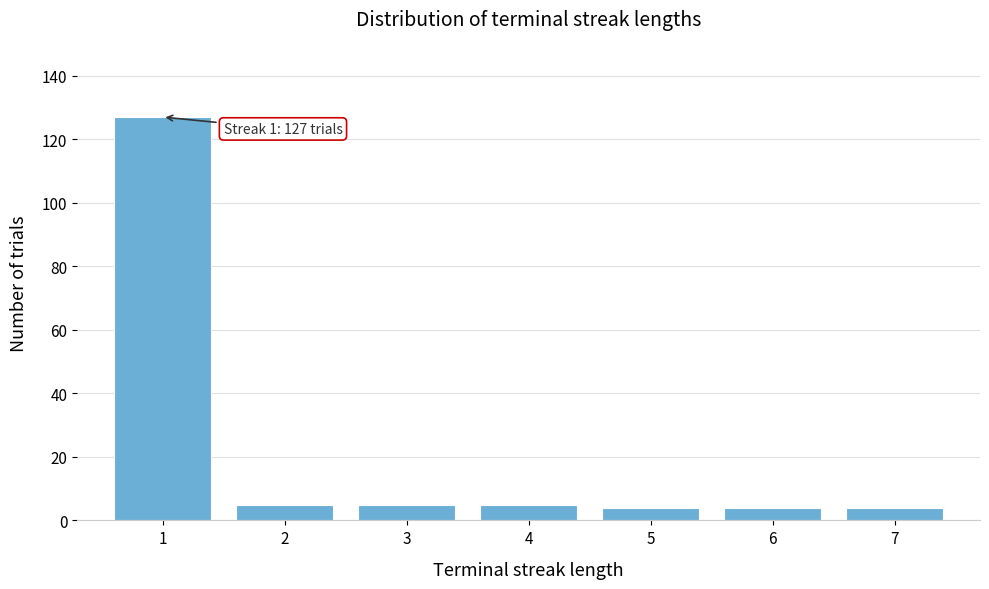

Reading left to right, list all the values displayed in this chart.

1=127	2=5	3=5	4=5	5=4	6=4	7=4